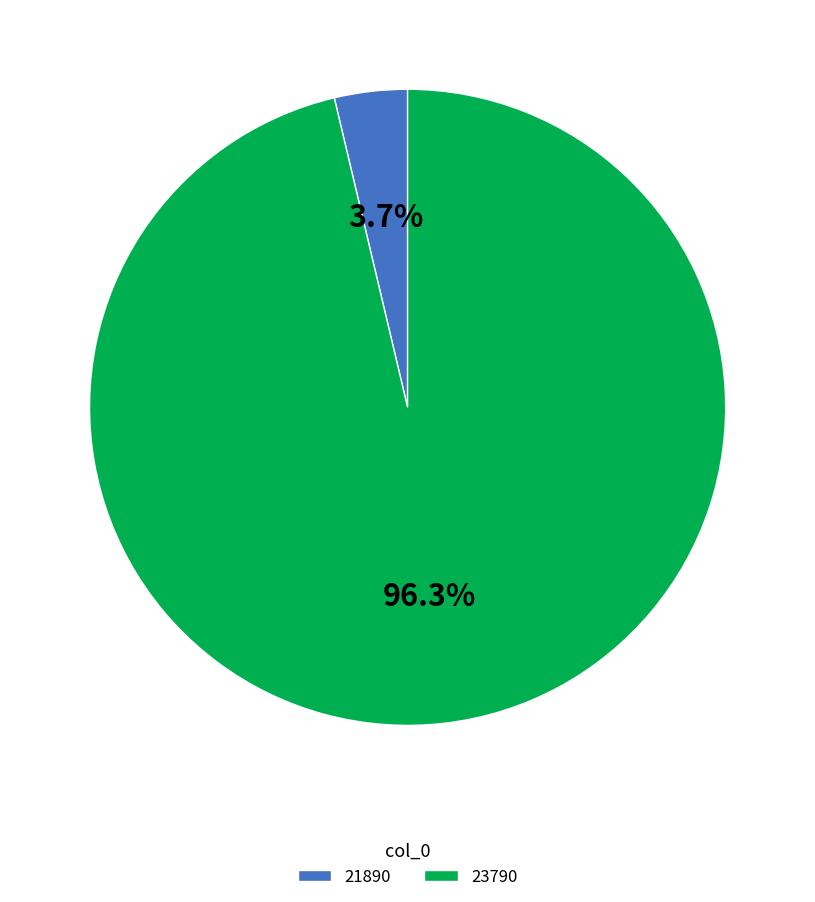

Does 21890 represent more than half of the total?

No